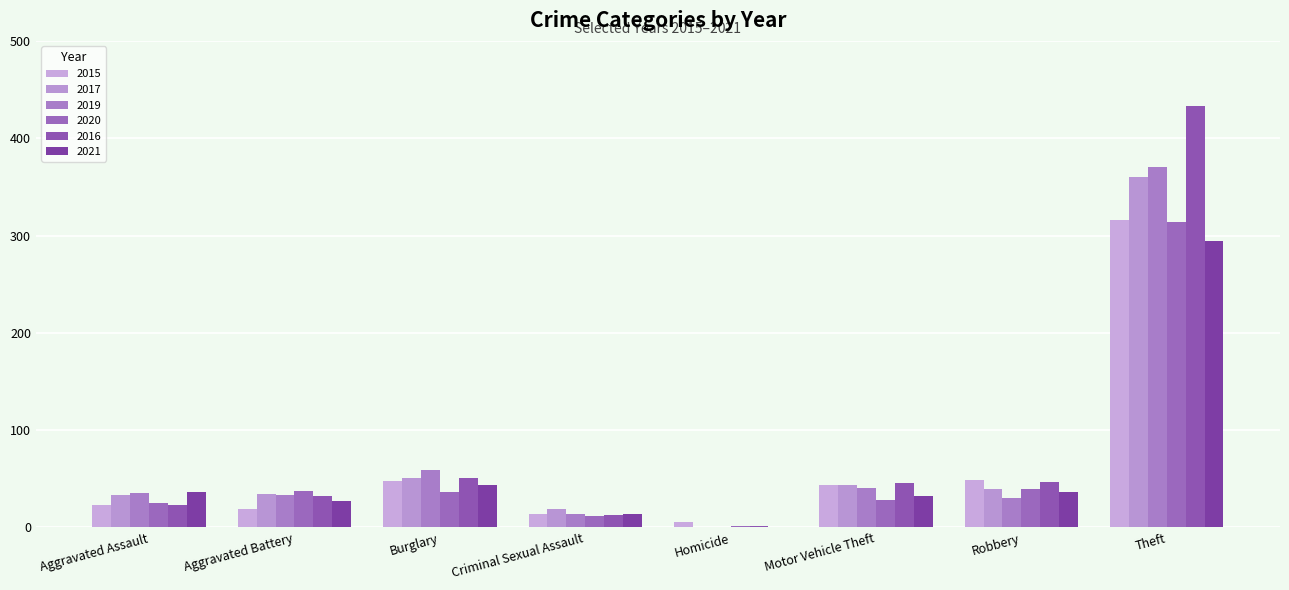

How many categories are shown in the chart?

8